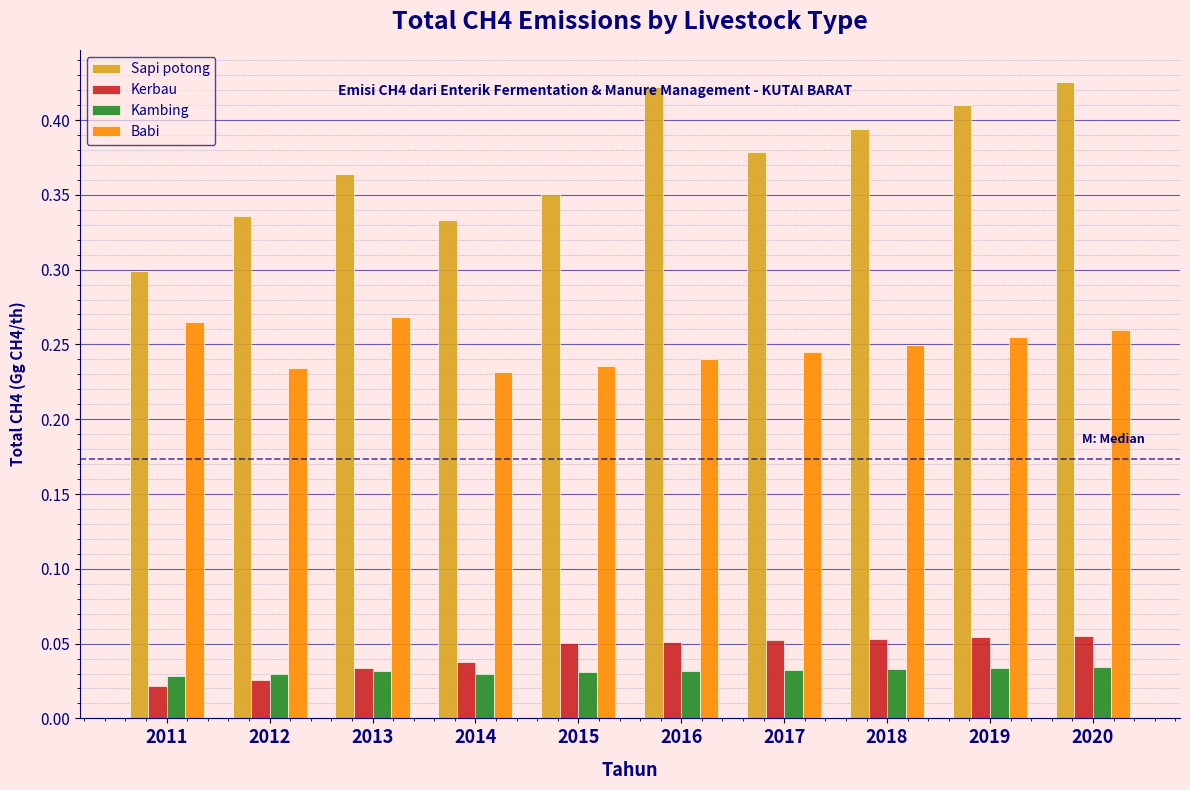

At 2018, list the series in order from largest to smallest.

Sapi potong, Babi, Kerbau, Kambing